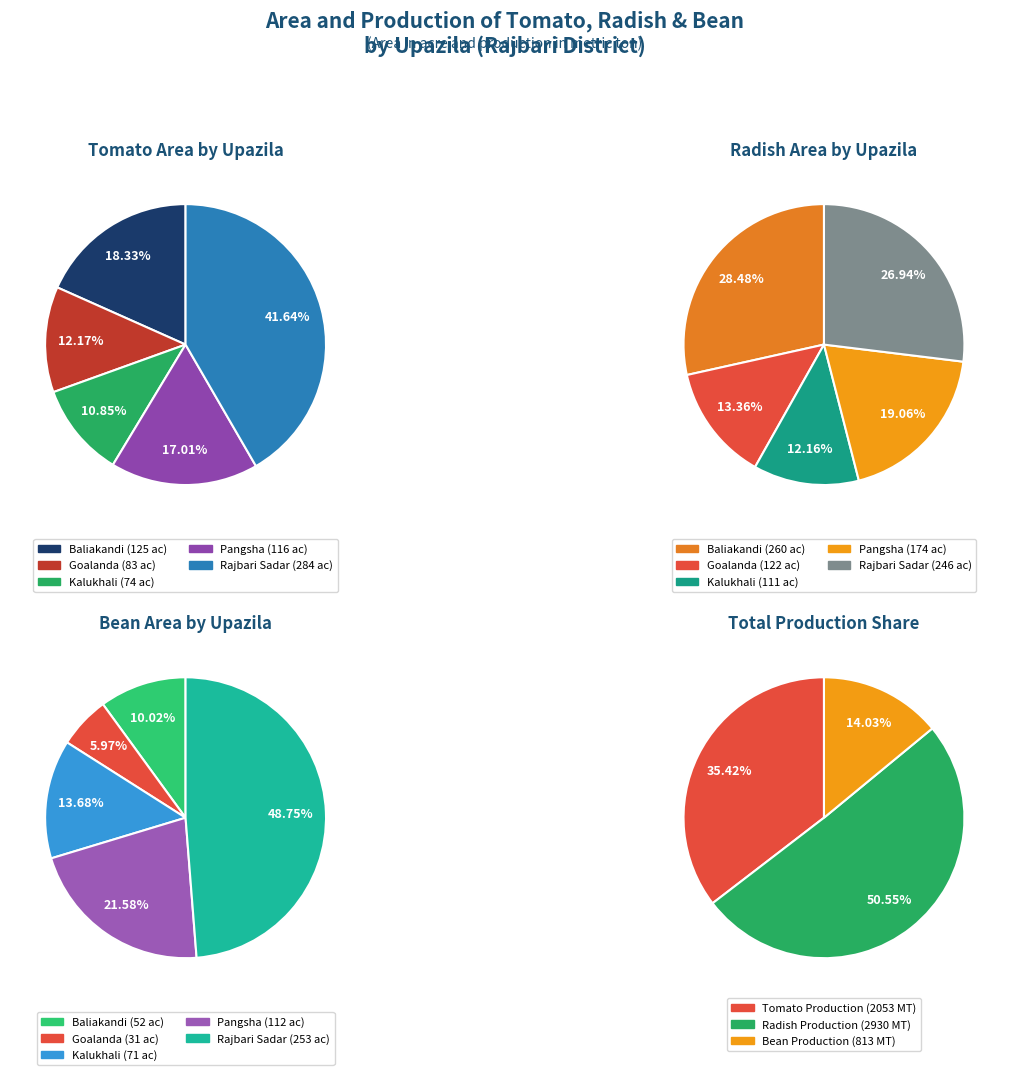

Rank the series by their maximum value, from lowest to highest.

Bean Area, Radish Area, Tomato Area